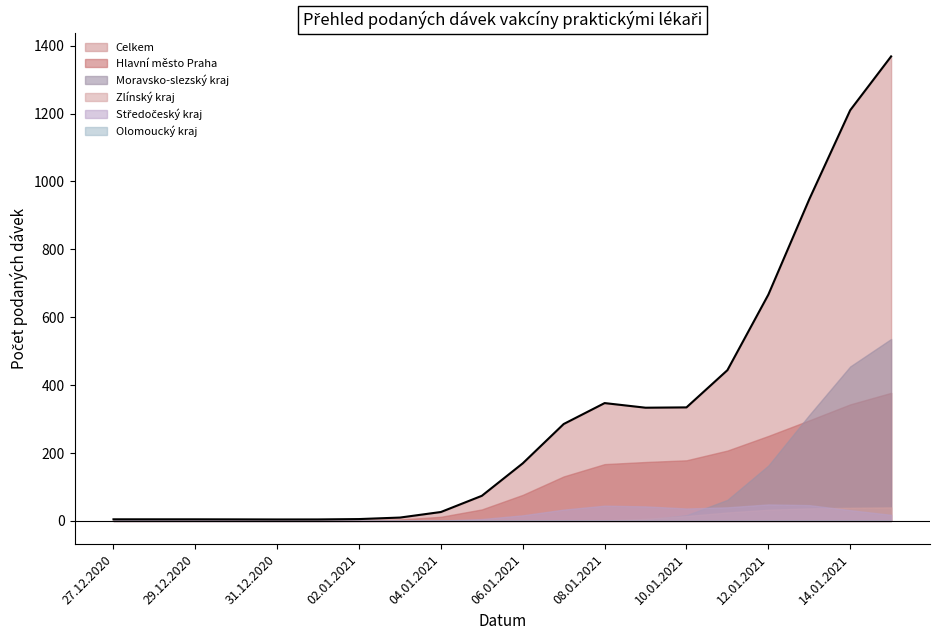

The value of Olomoucký kraj at 12.01.2021 is 0. True or false?

False